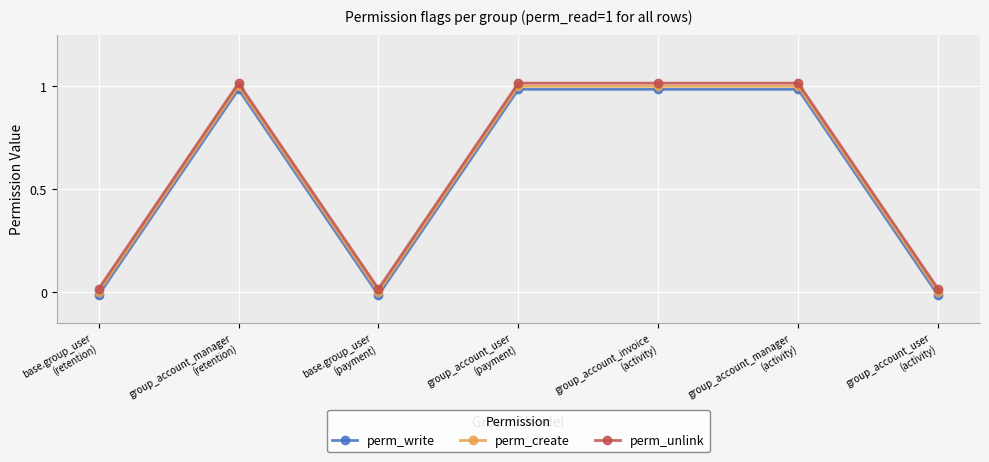

Is the value of perm_unlink at base.group_user
(payment) greater than the value of perm_write at group_account_manager
(activity)?

No